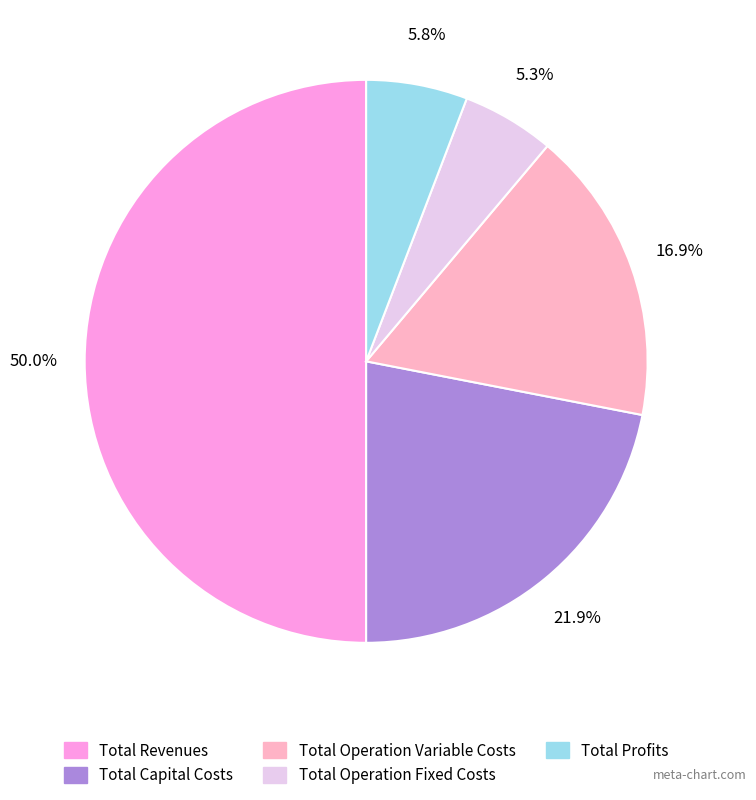

Is Total Capital Costs the majority of the pie?

No